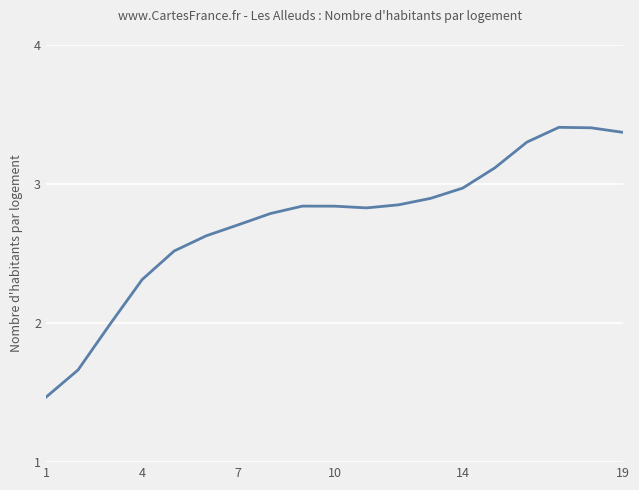

What is the difference between the maximum and minimum values?

1.9